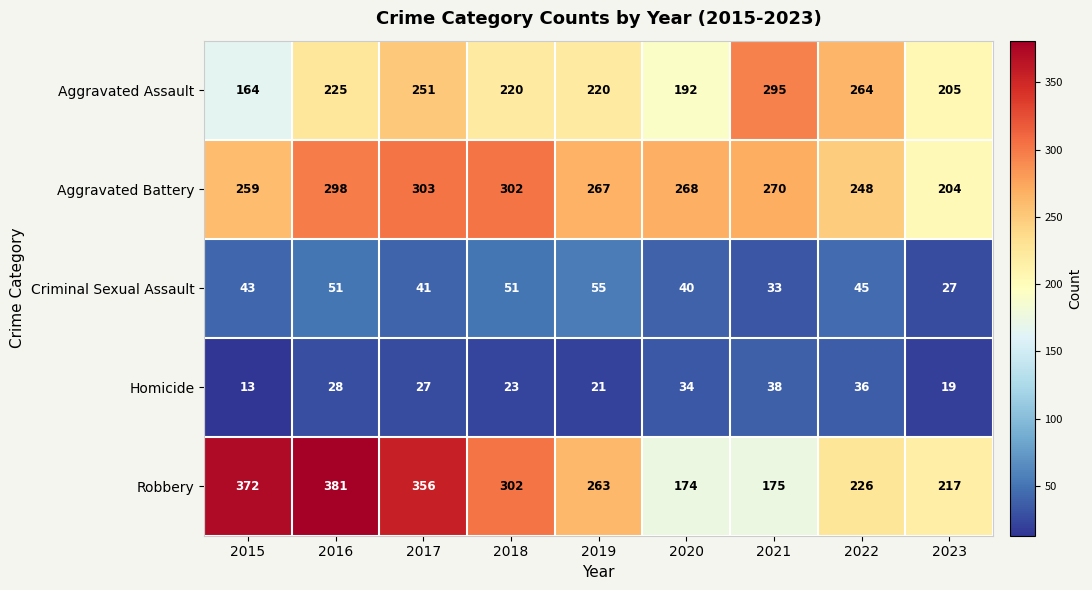

Rank the series at 2016 from highest to lowest value.

Robbery, Aggravated Battery, Aggravated Assault, Criminal Sexual Assault, Homicide